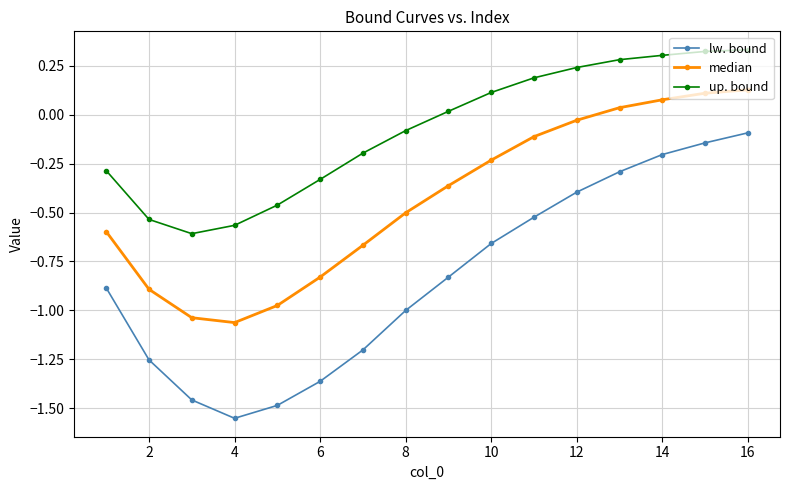

Rank the series by their maximum value, from lowest to highest.

lw. bound, median, up. bound